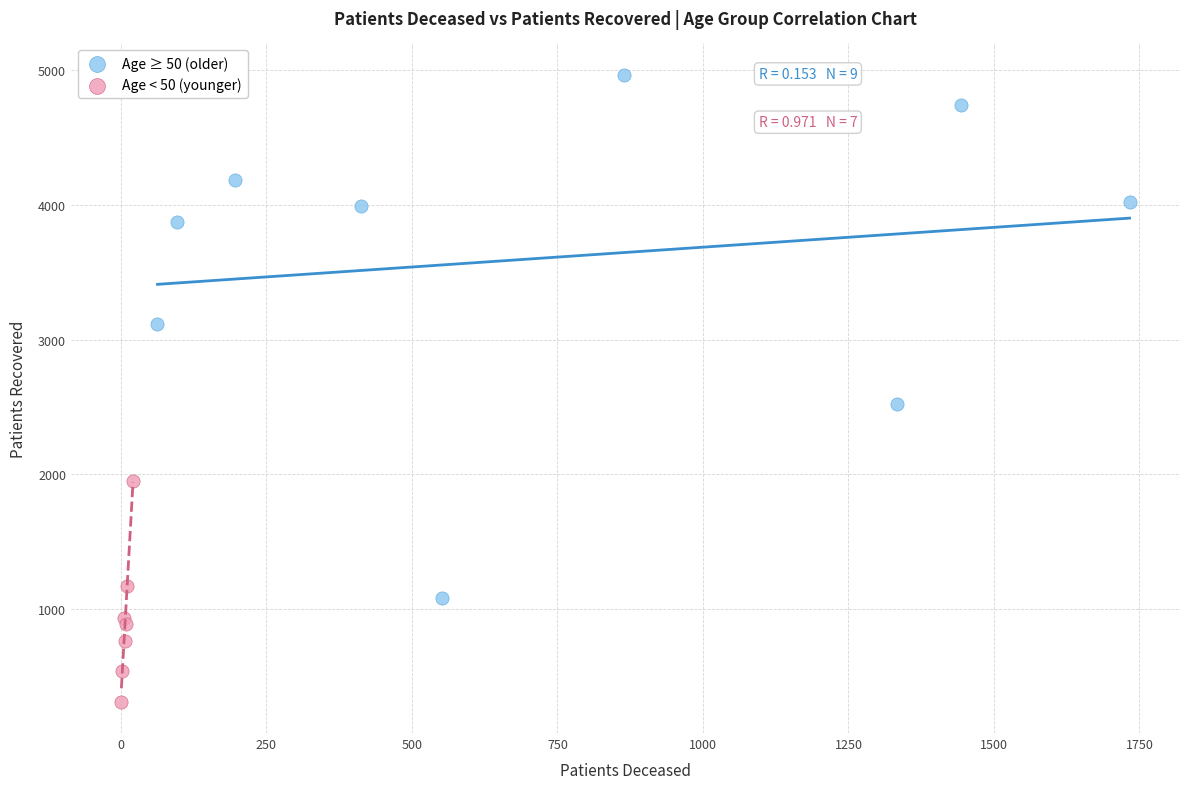

Which series contains the lowest Y value?

Age < 50 (younger)